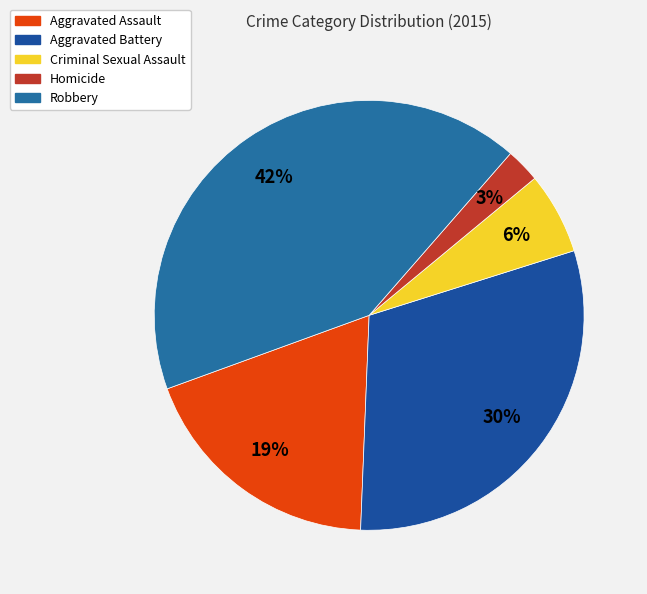

How many segments does this pie chart have?

5